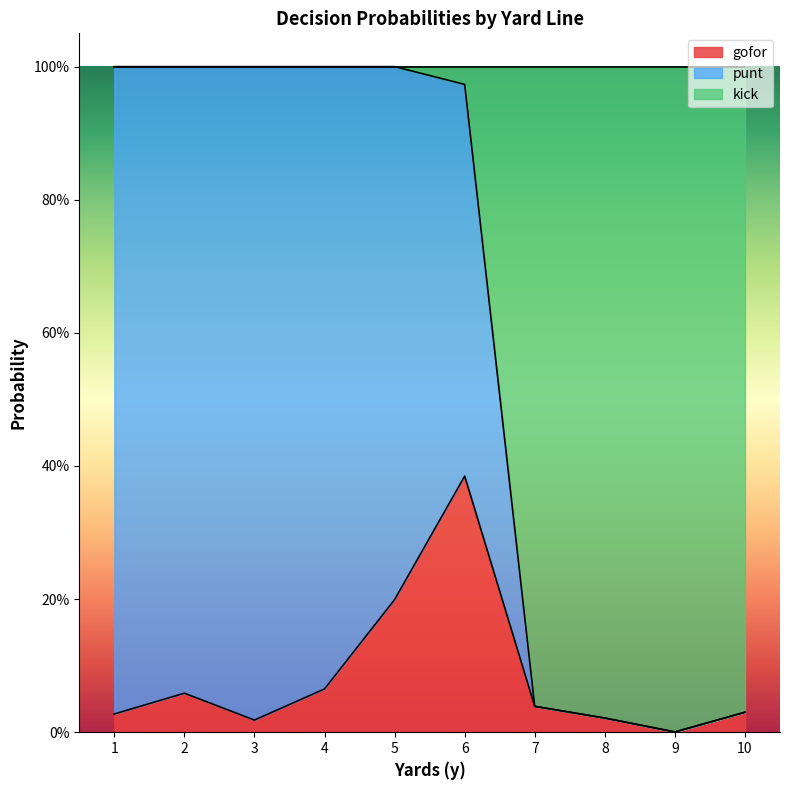

The punt series shows 0.5 at 9. True or false?

False